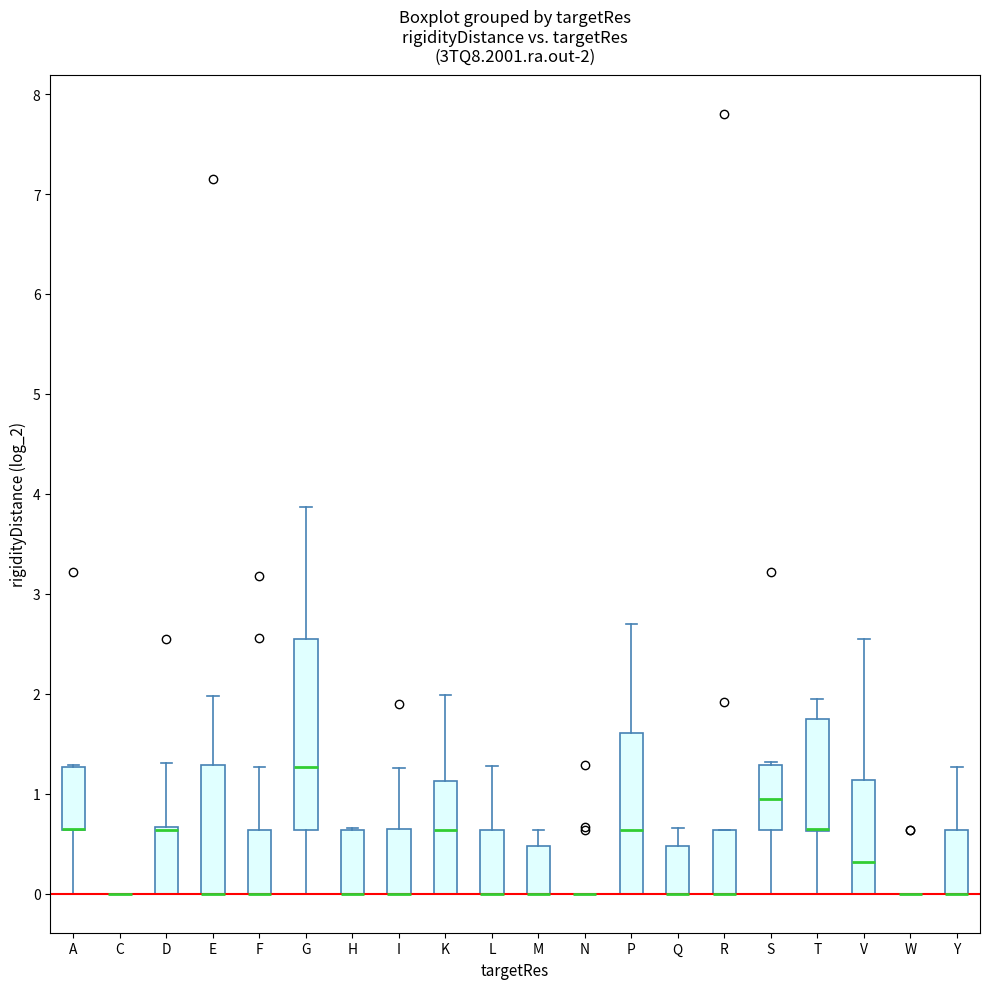

Which box is the tallest, from its lower edge to its upper edge?

G